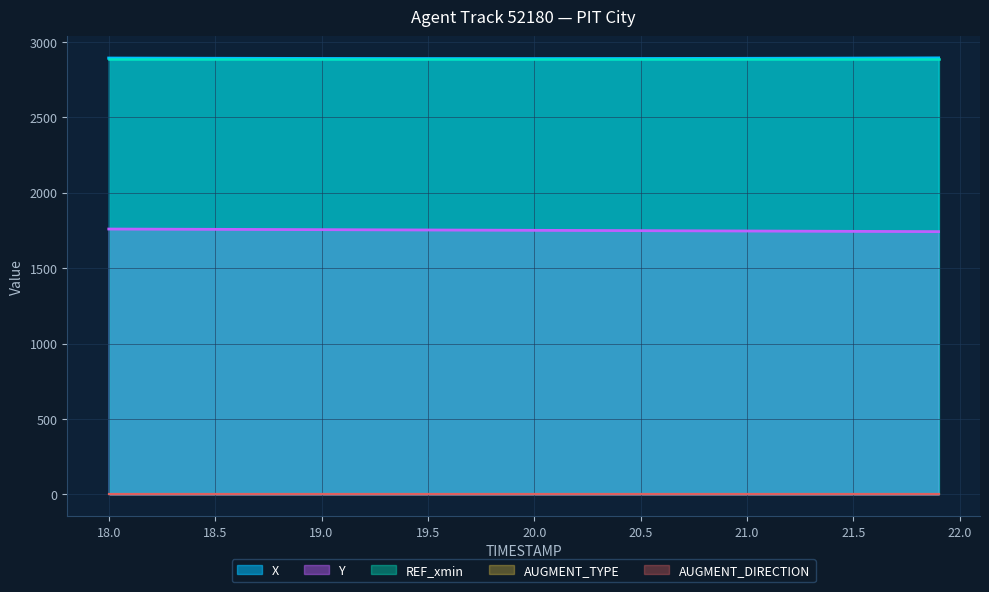

True or false: AUGMENT_TYPE and X intersect in this chart.

False